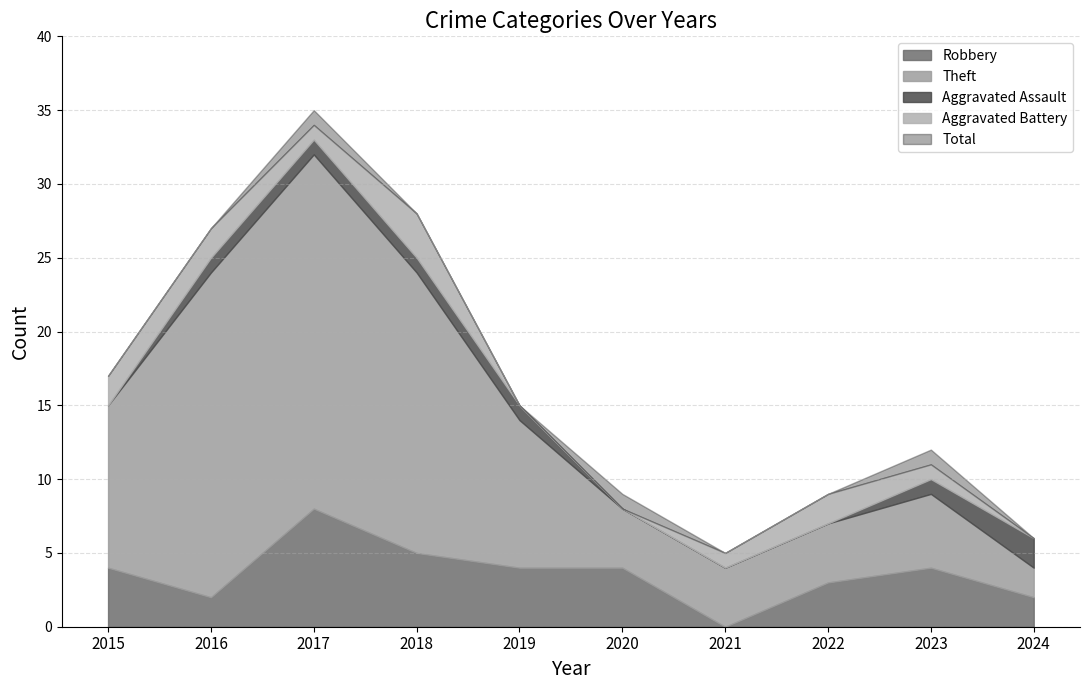

The value of Robbery at 2024 is 1. True or false?

False